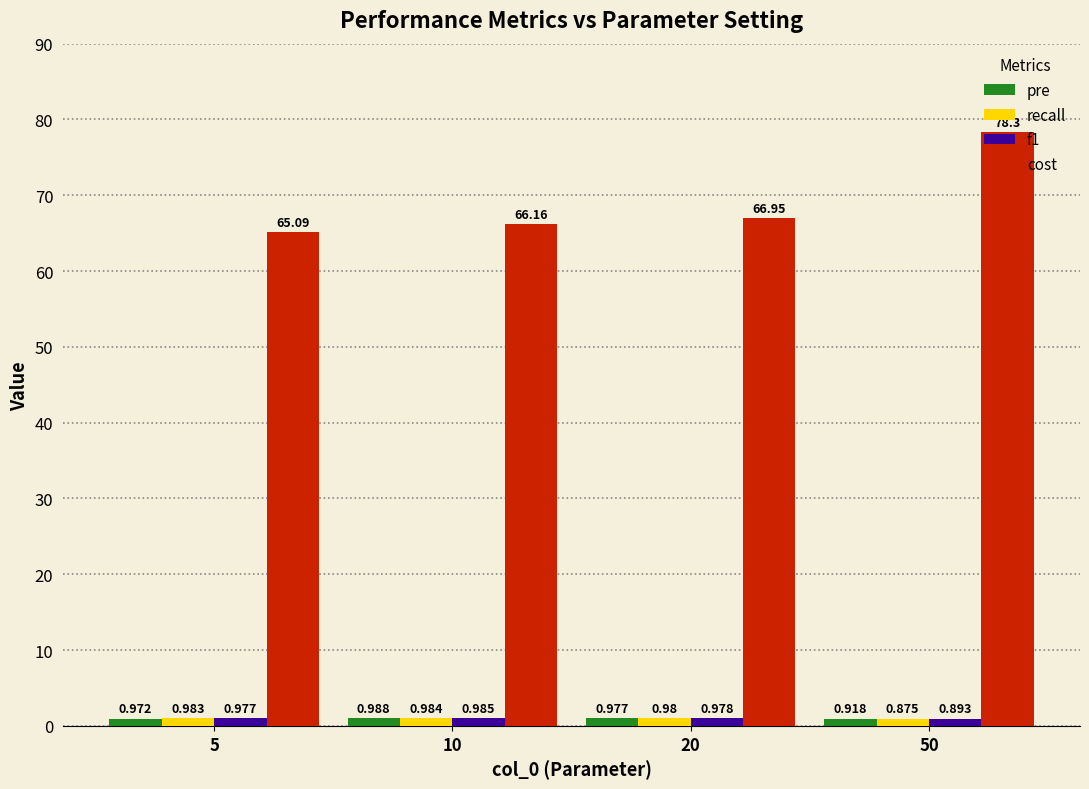

Which category has the highest value in the pre series?

10